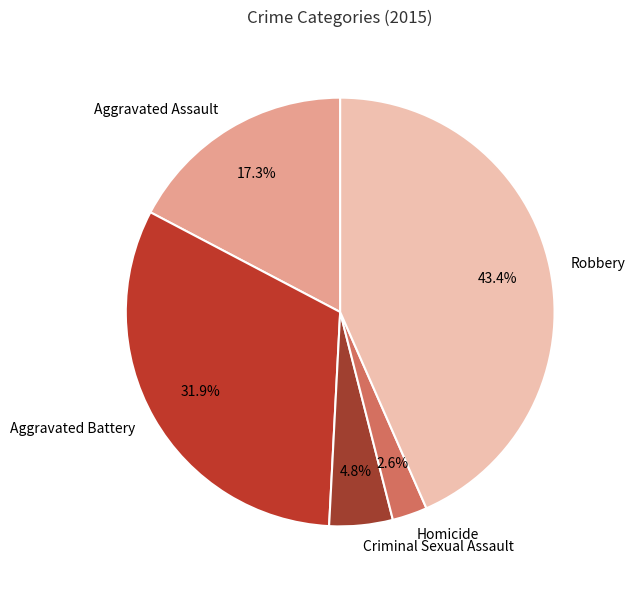

Rank the categories by value from highest to lowest.

Robbery, Aggravated Battery, Aggravated Assault, Criminal Sexual Assault, Homicide